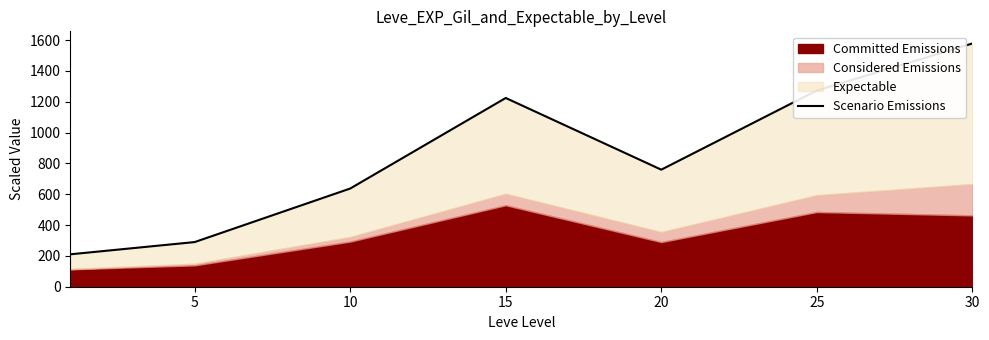

How many interior local peaks (higher than both neighbors) does the data have?

1